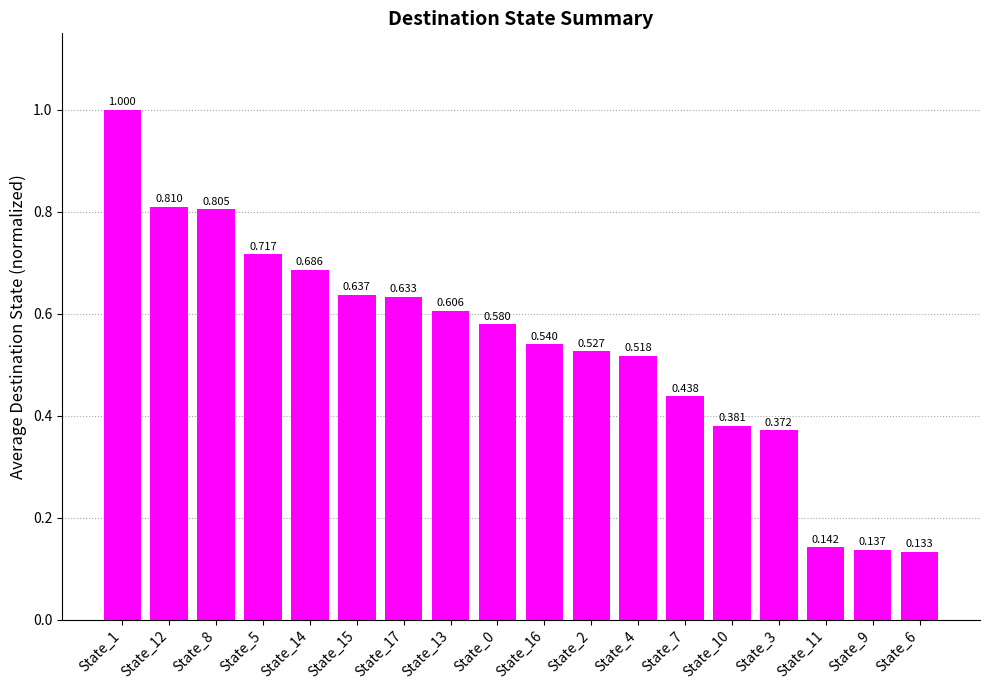

Does the chart contain any negative values?

No